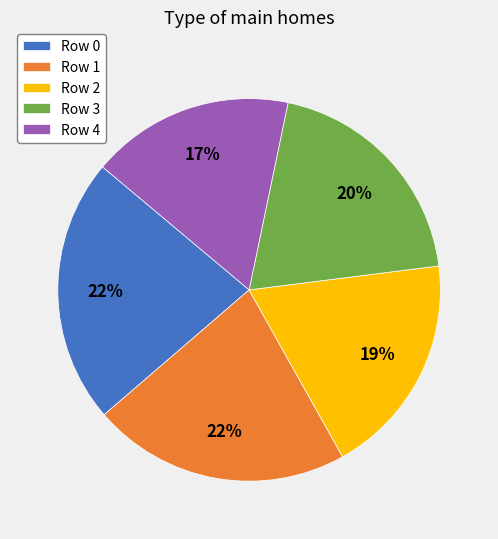

The Row 0 slice represents 12% of the pie. True or false?

False